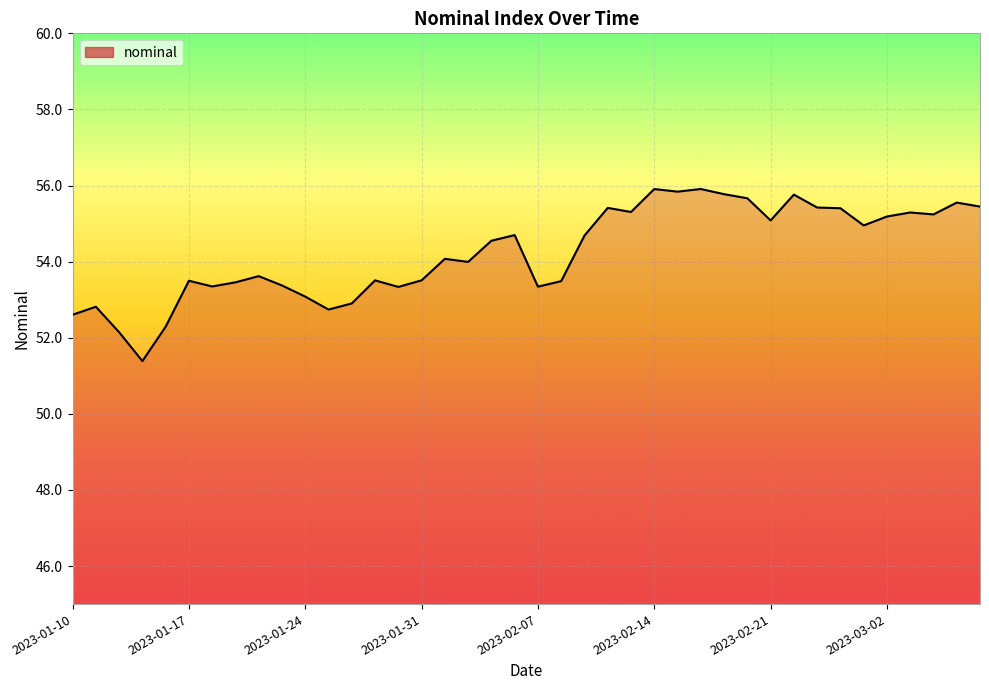

What is the difference between the maximum and minimum values?

4.5